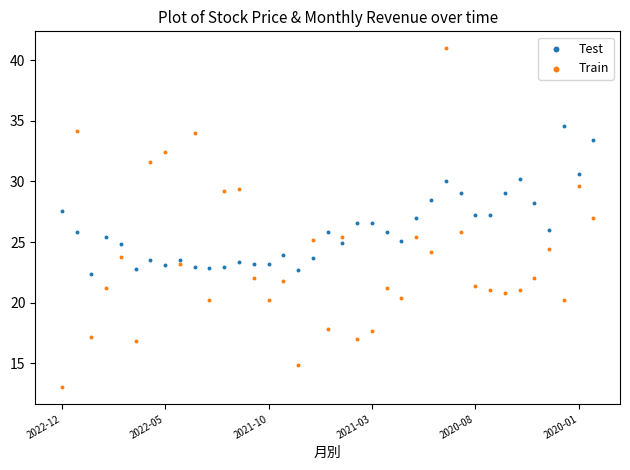

Which series contains the highest Y value?

Train